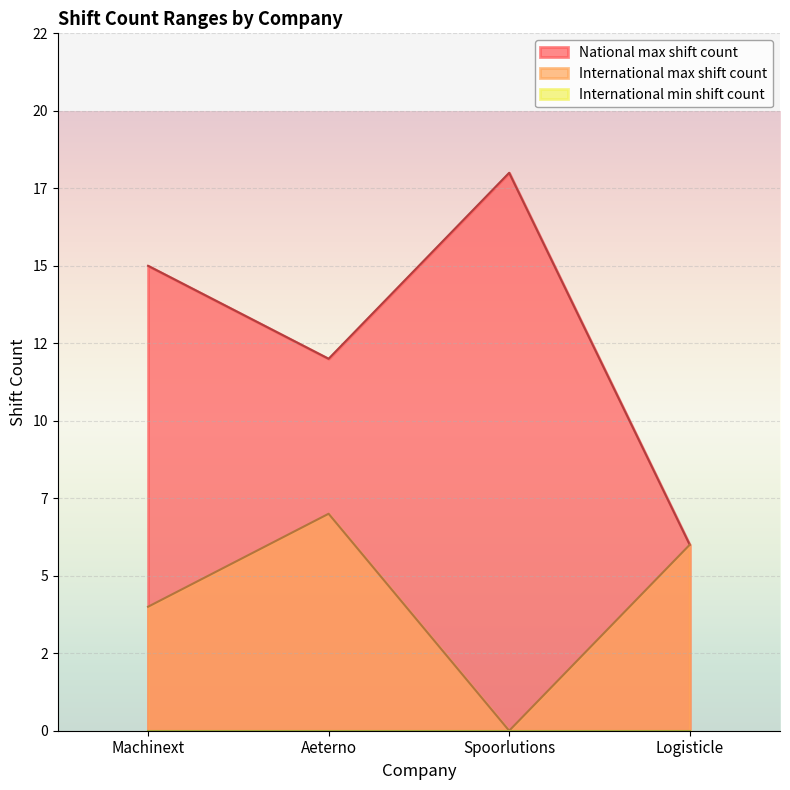

Reading left to right, list all the values displayed in this chart.

National max shift count: Machinext=15	Aeterno=12	Spoorlutions=18	Logisticle=6
International max shift count: Machinext=4	Aeterno=7	Spoorlutions=0	Logisticle=6